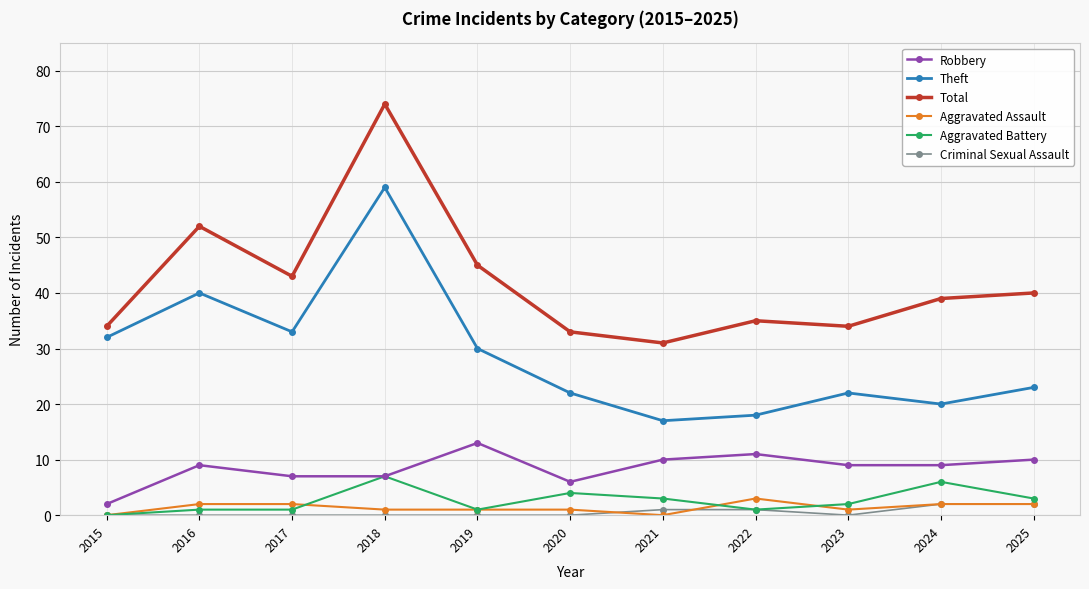

What is the difference between the Total values at 2022 and 2016?

17